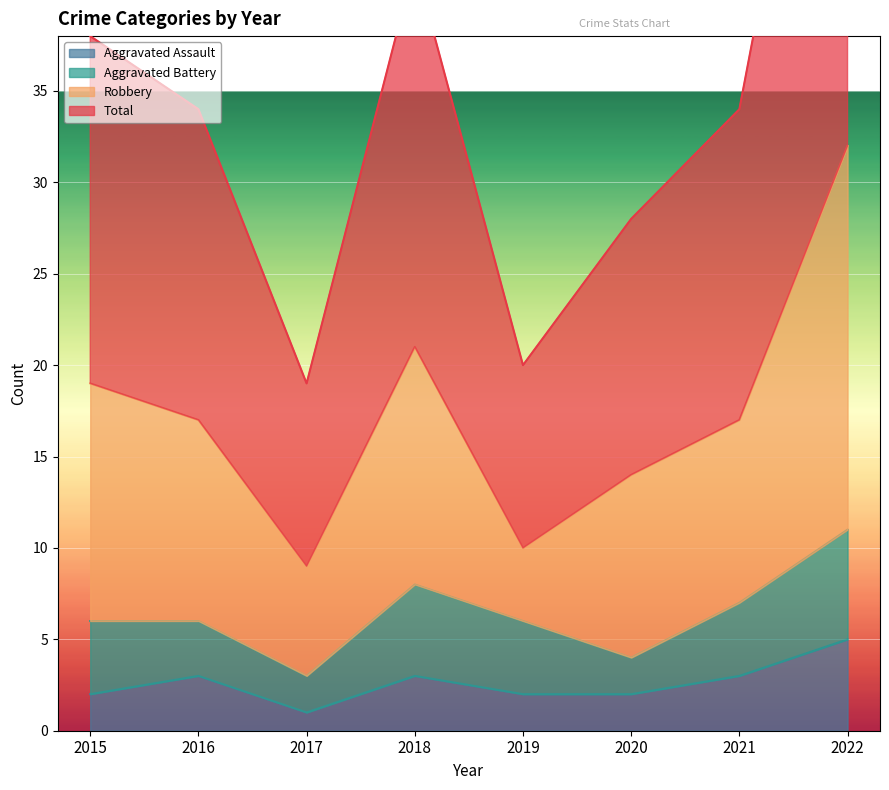

In Total, how many points are lower than both neighbors (excluding endpoints)?

2